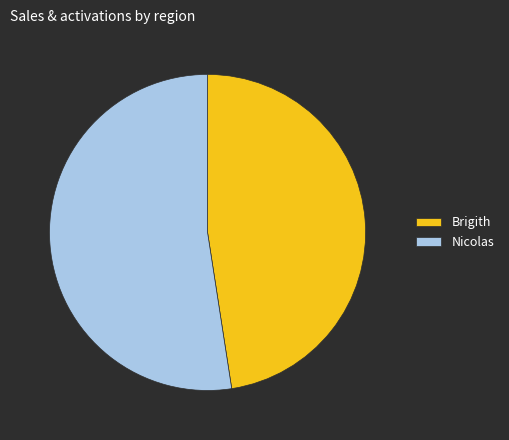

What is the smallest slice in the pie chart?

Brigith